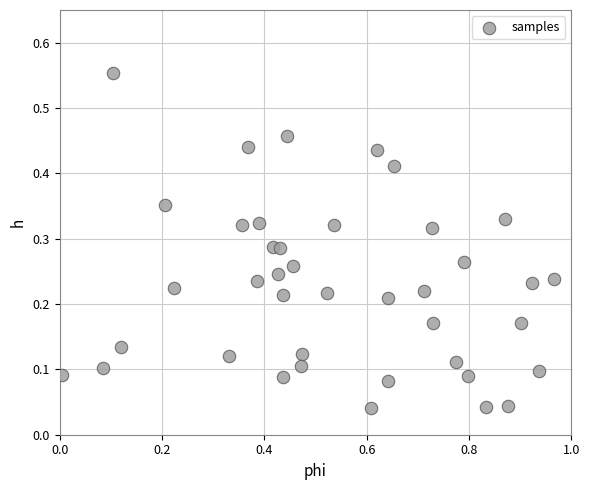

What is the range of X values (max minus min)?

1.0